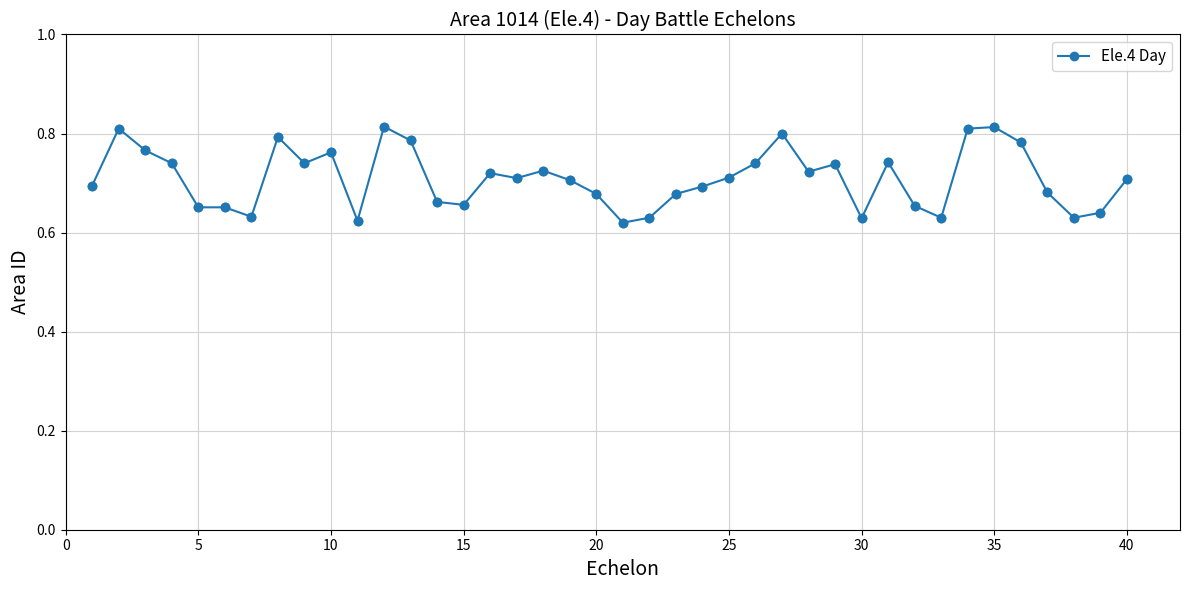

True or false: there are more than 2 points higher than both neighbors.

True